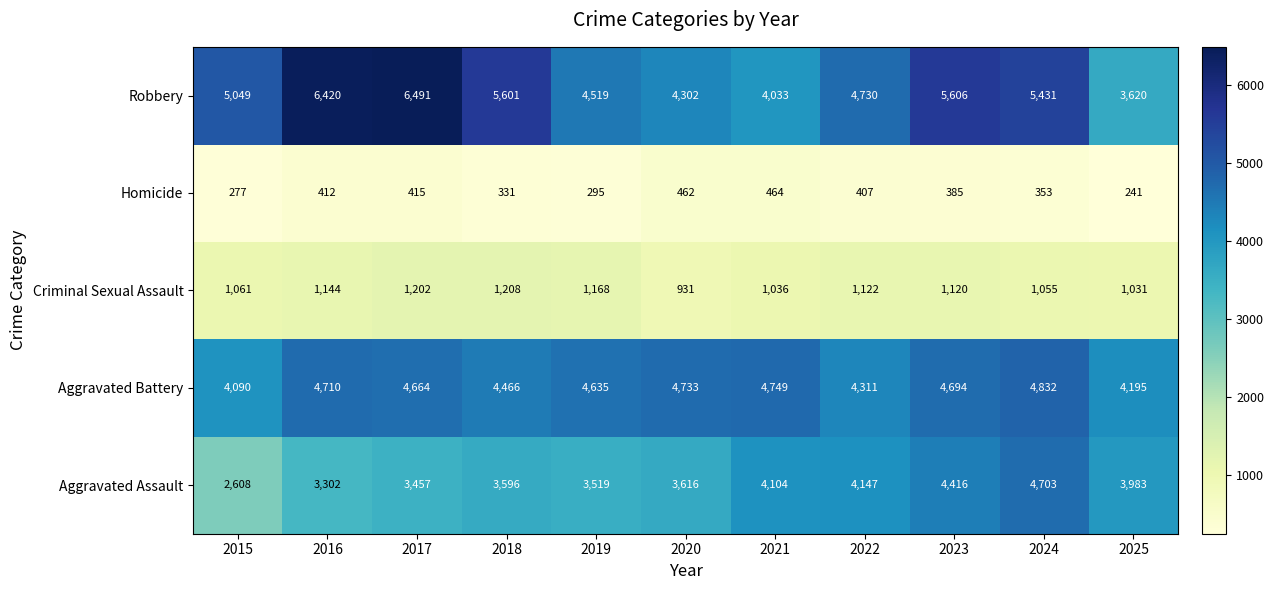

Where is Robbery nearest to the value 5055?

2015